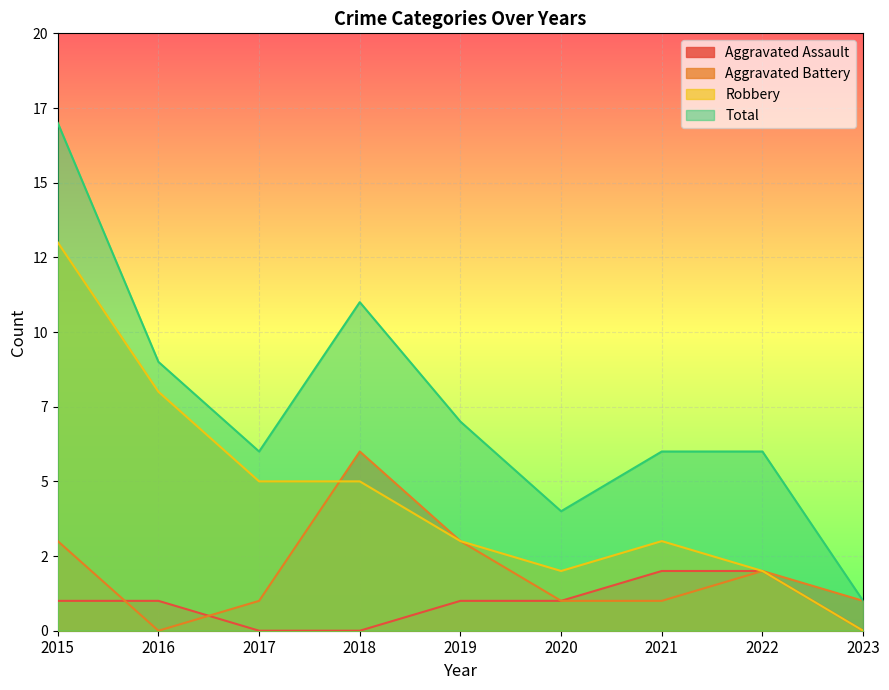

What is the difference between the Aggravated Battery values at 2018 and 2015?

3